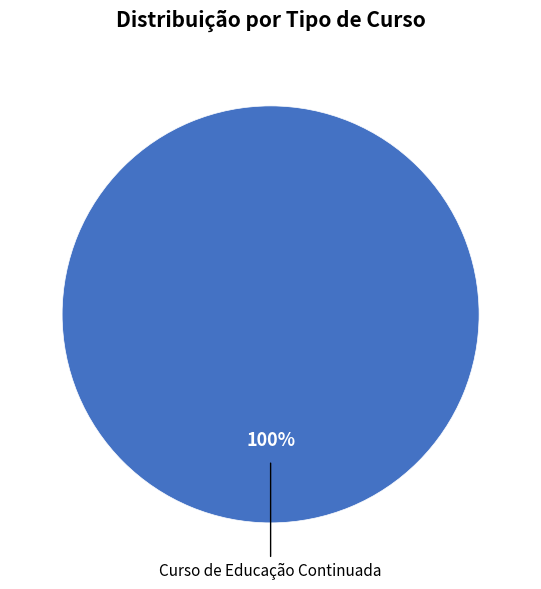

Is there a majority slice in this chart?

Yes